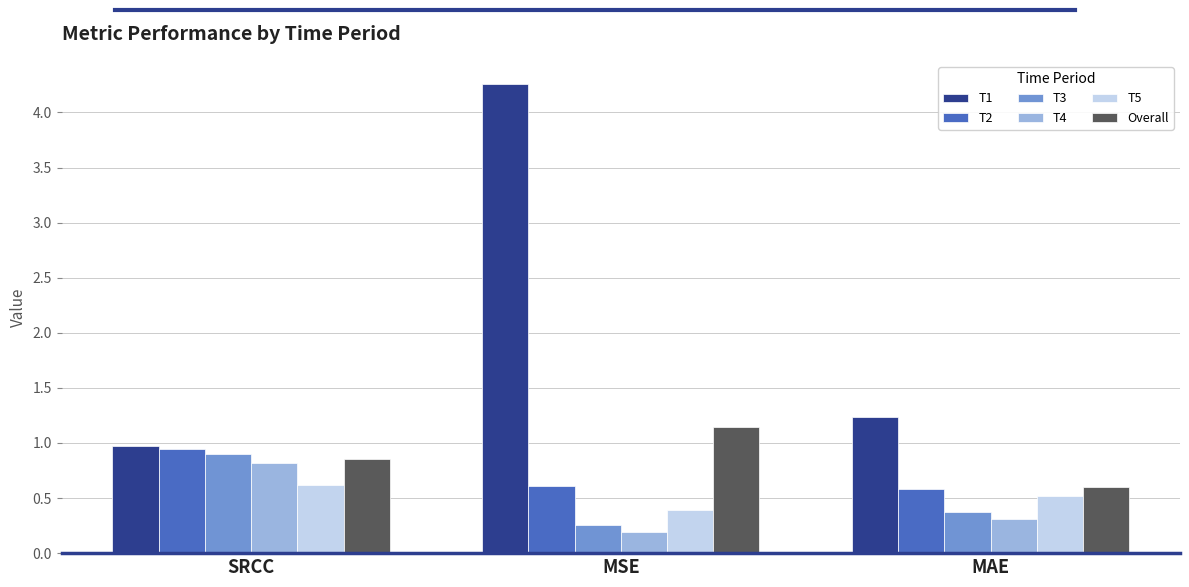

Is the value of T3 at MAE greater than the value of Overall at MAE?

No